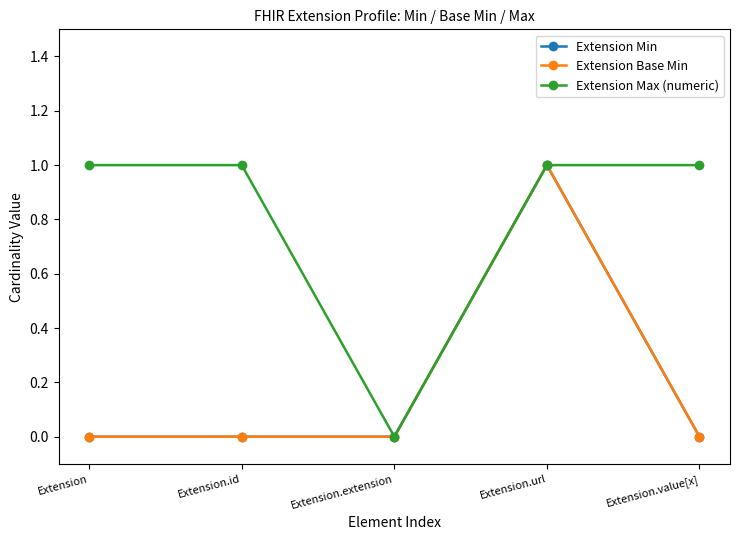

Reading left to right, transcribe all the data shown in this chart.

Extension Min: Extension=0	Extension.id=0	Extension.extension=0	Extension.url=1	Extension.value[x]=0
Extension Base Min: Extension=0	Extension.id=0	Extension.extension=0	Extension.url=1	Extension.value[x]=0
Extension Max (numeric): Extension=1	Extension.id=1	Extension.extension=0	Extension.url=1	Extension.value[x]=1